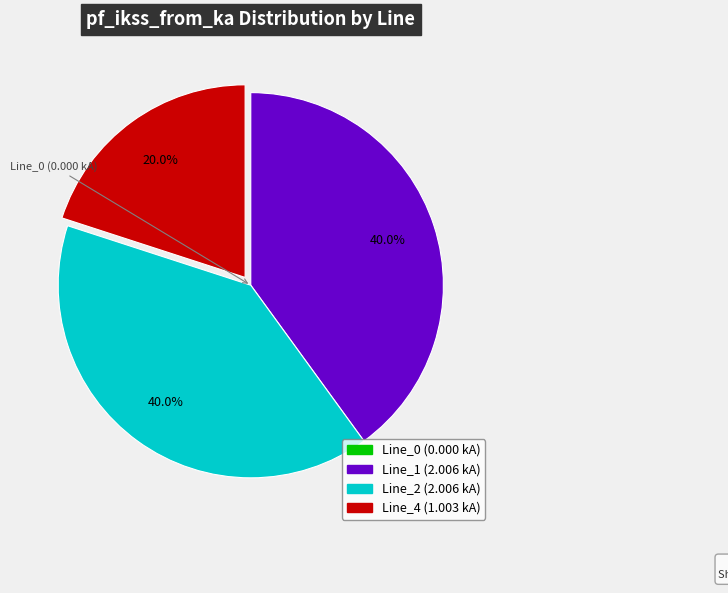

Which has a higher value, Line_1 or Line_4?

Line_1